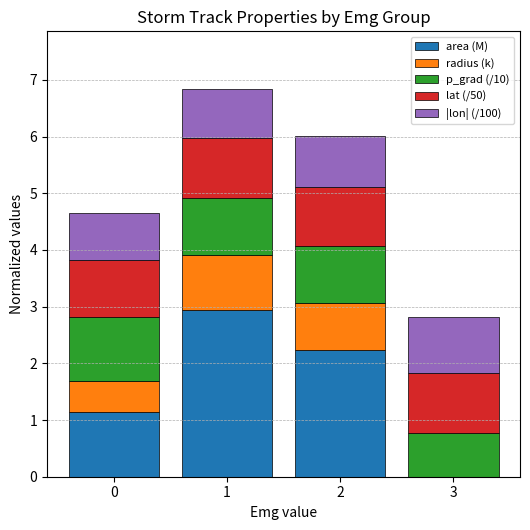

The area (M) series shows 2.2 at 2. True or false?

True